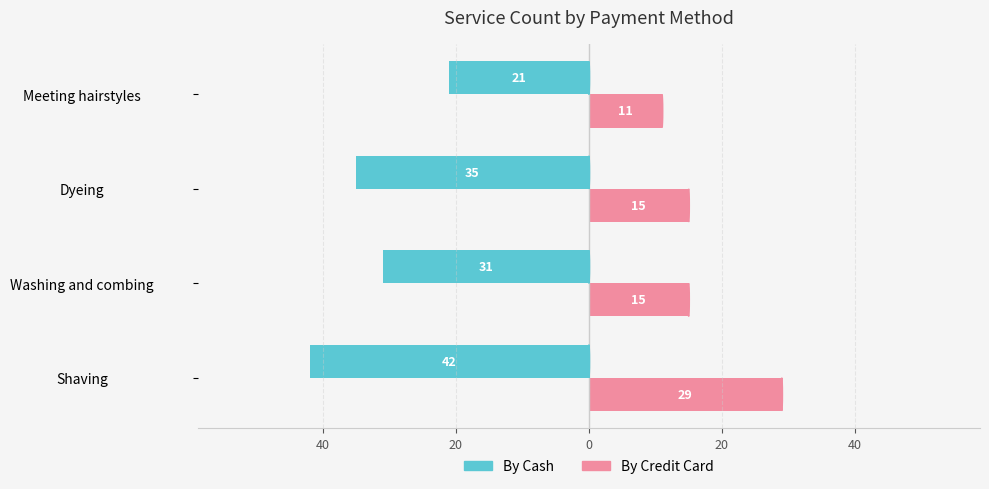

What are all the series names shown in the legend?

By Cash, By Credit Card